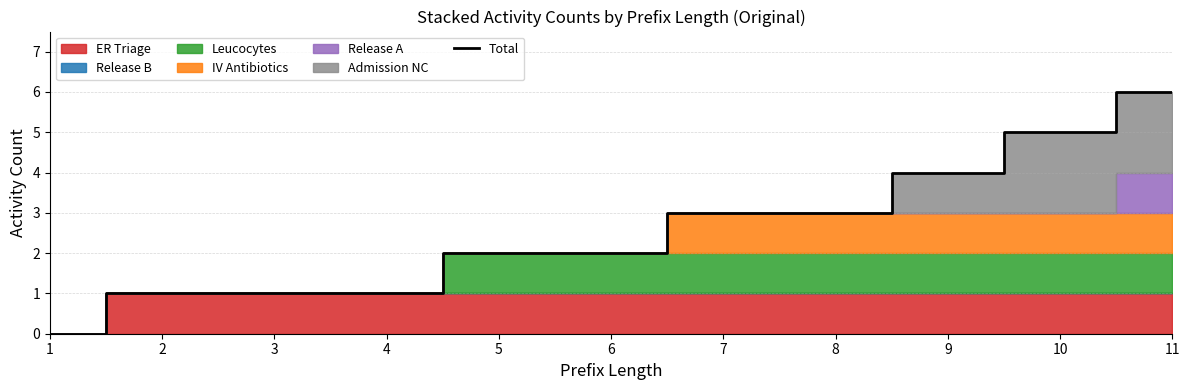

Reading left to right, list all the values displayed in this chart.

1=0	2=1	3=1	4=1	5=2	6=2	7=3	8=3	9=4	10=5	11=6